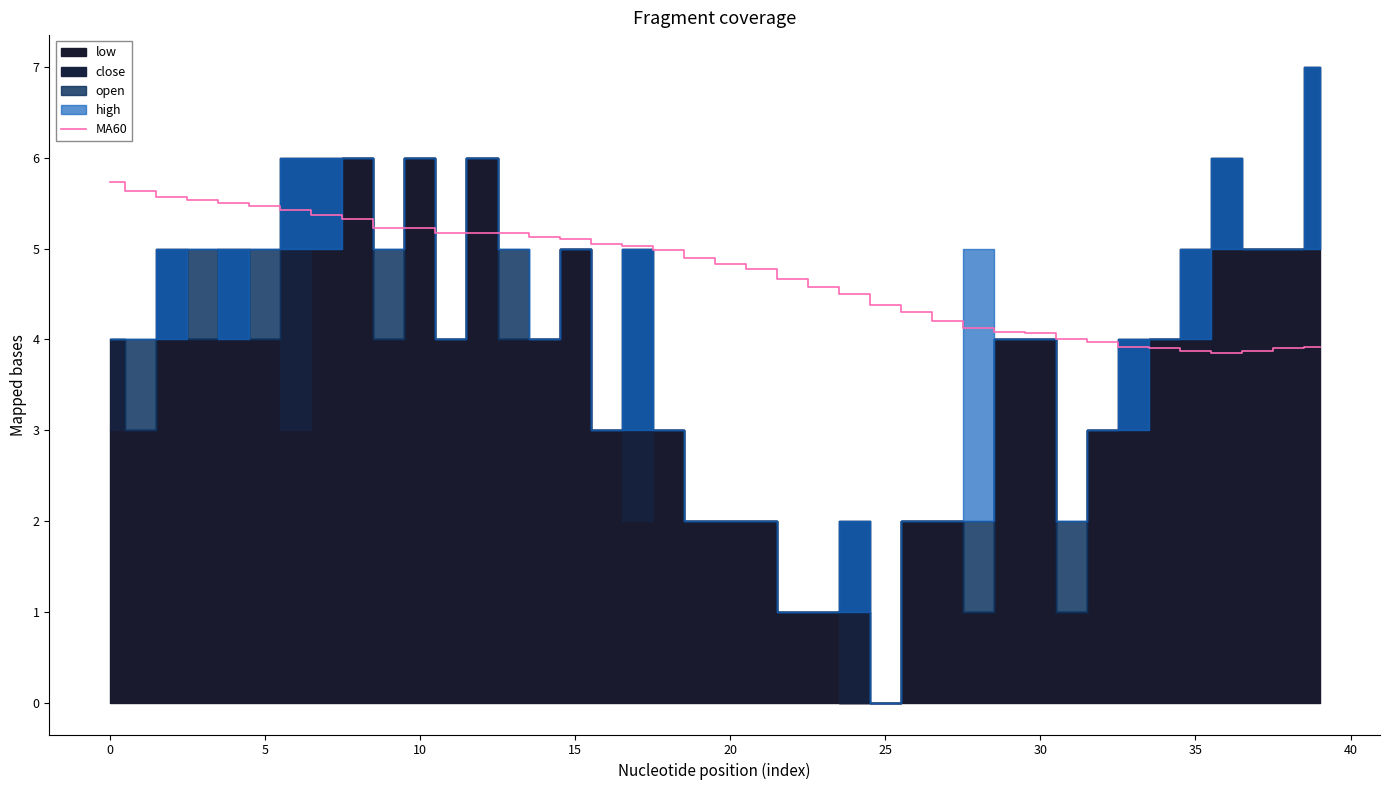

The value at 23 is 7.8. True or false?

False